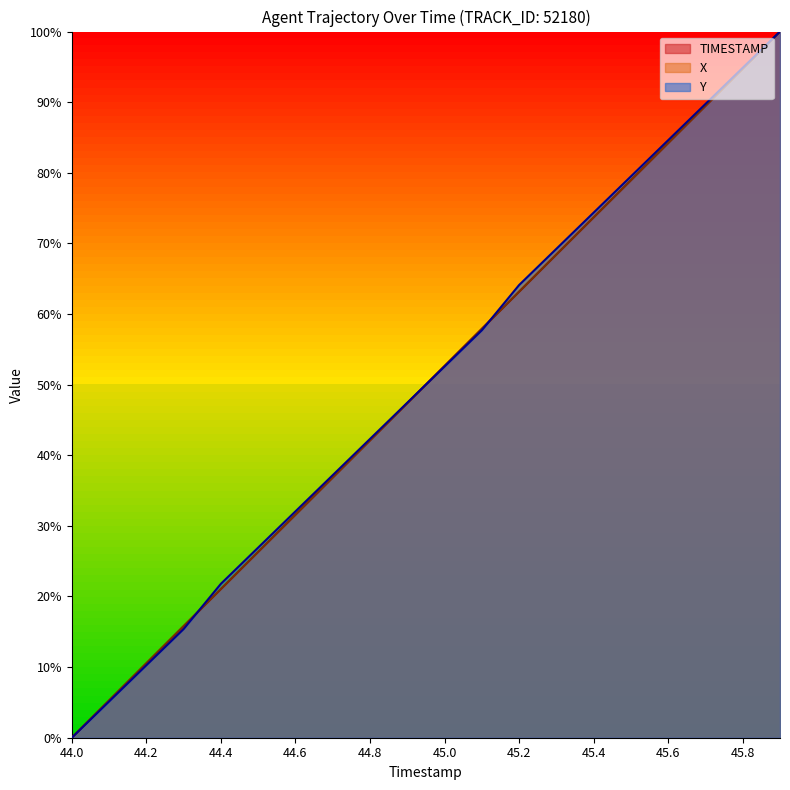

Reading left to right, what are all the values shown in this chart?

TIMESTAMP: 0.0	5.3	10.5	15.8	21.1	26.3	31.6	36.8	42.1	47.4	52.6	57.9	63.2	68.4	73.7	78.9	84.2	89.5	94.7	100.0
X: 0.0	5.3	10.5	15.8	21.1	26.3	31.6	36.8	42.1	47.4	52.6	57.9	63.2	68.4	73.7	78.9	84.2	89.5	94.7	100.0
Y: 0.0	5.1	10.3	15.4	21.8	26.9	32.1	37.2	42.3	47.4	52.6	57.7	64.1	69.2	74.4	79.5	84.6	89.7	94.9	100.0